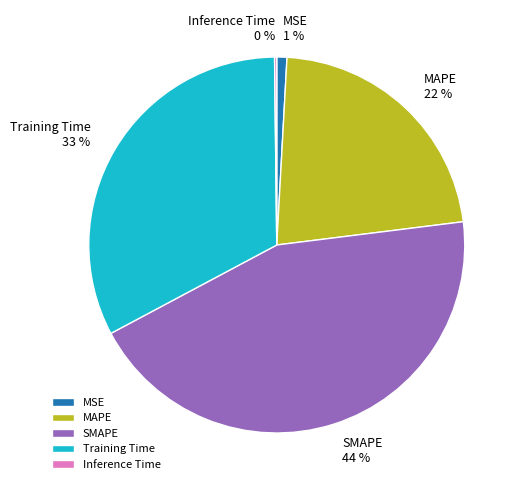

True or false: MAPE accounts for 12% of the total.

False